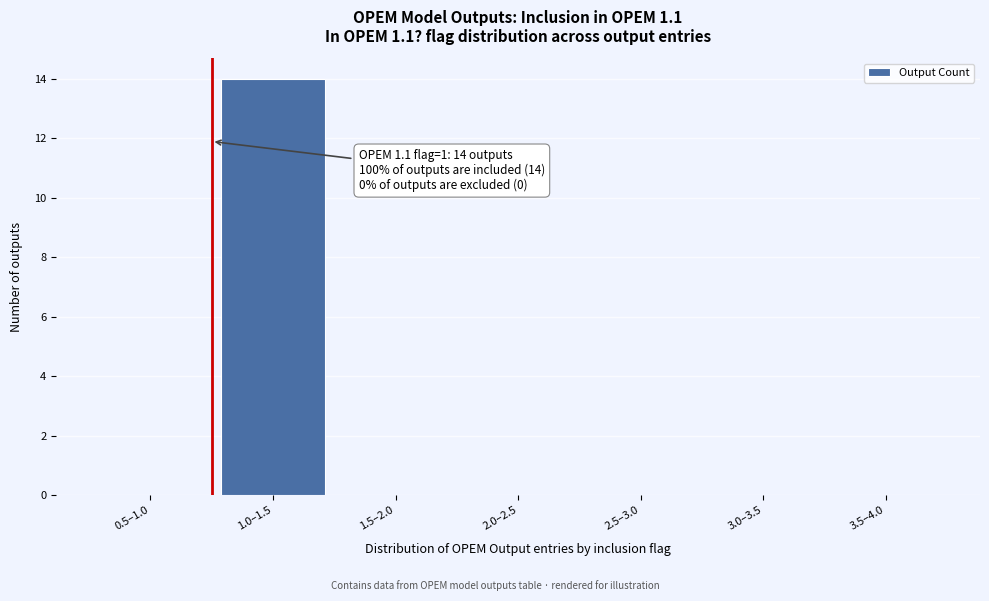

Reading right to left, list all the values displayed in this chart.

3.5–4.0=0	3.0–3.5=0	2.5–3.0=0	2.0–2.5=0	1.5–2.0=0	1.0–1.5=14	0.5–1.0=0